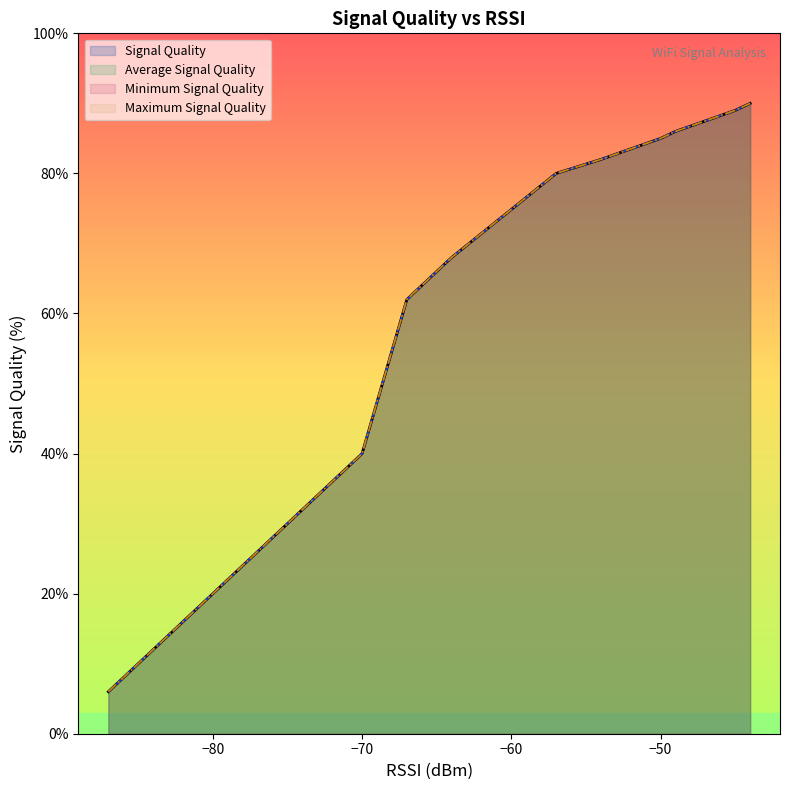

What is the maximum value for Signal Quality?

90